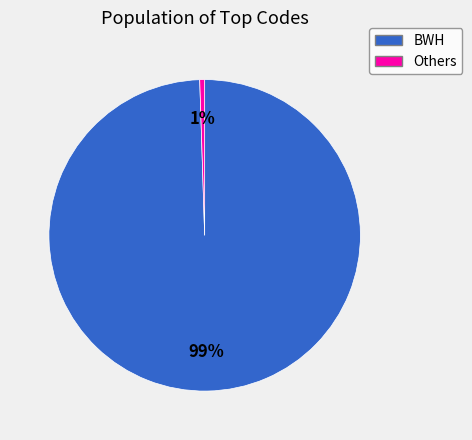

Is there a majority slice in this chart?

Yes